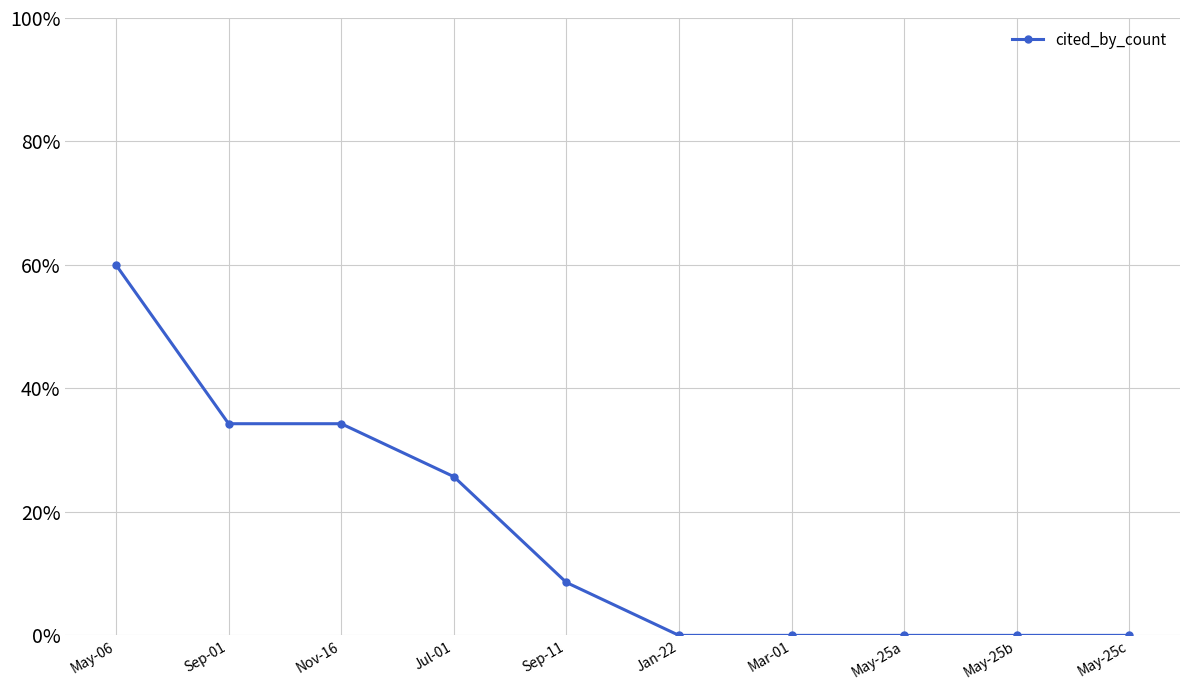

At which label does the data first exceed 8?

May-06